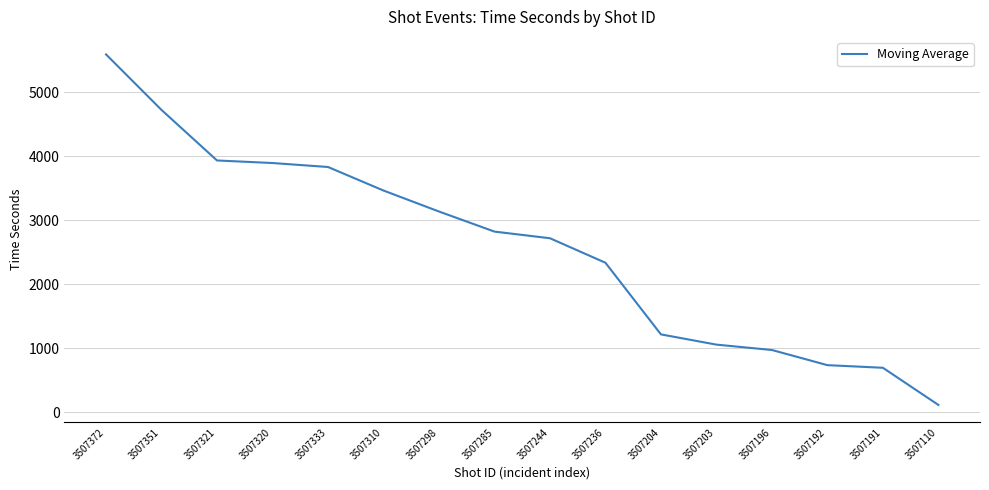

Where does the data first go above 2823?

3507372